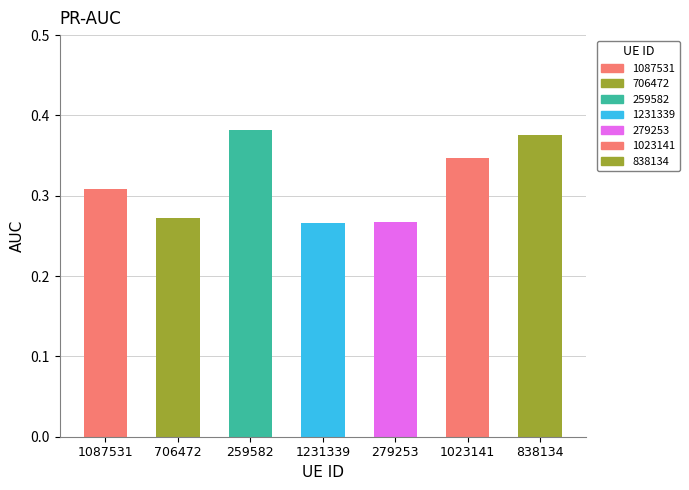

Is it true that the value at 838134 is 0.5?

False